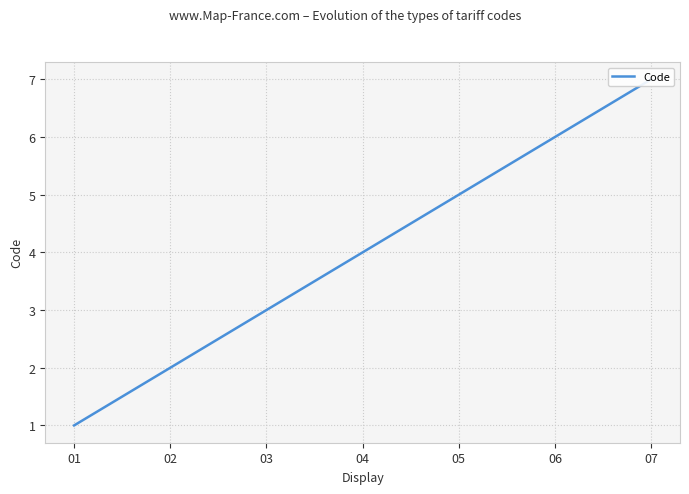

Does the chart display data point markers on the line(s)?

No